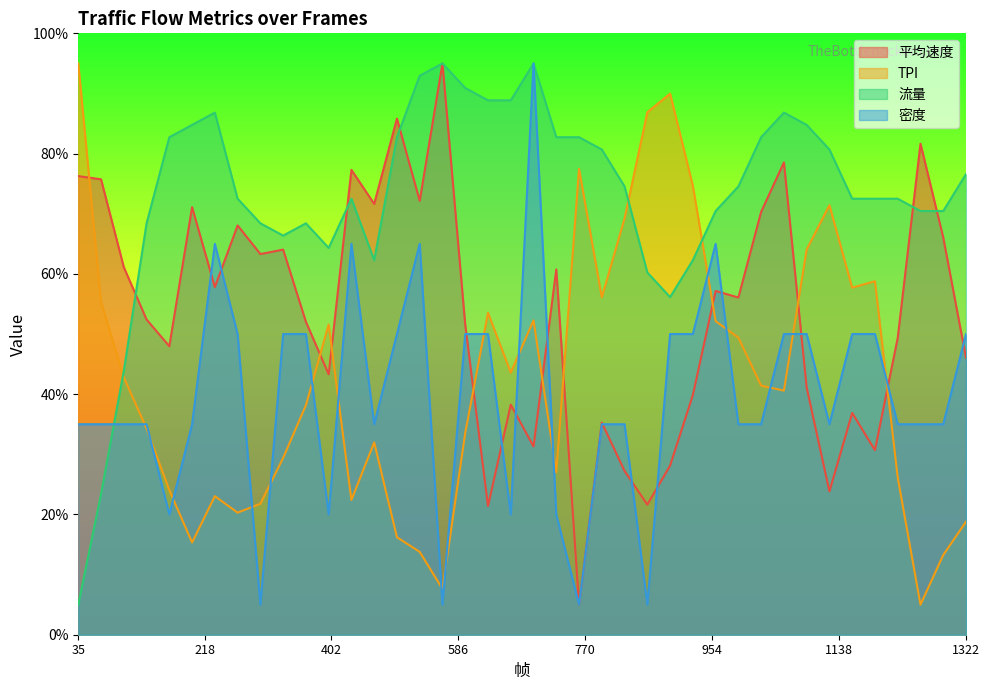

At how many categories does at least one series exceed 32?

40